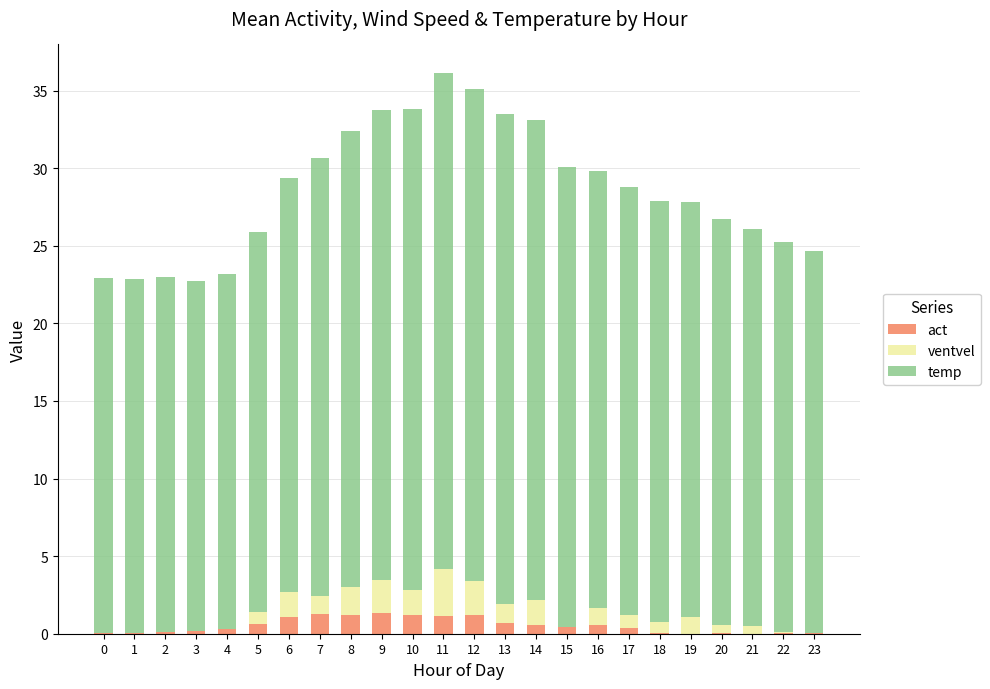

What is the total value across all series at 22?

25.2